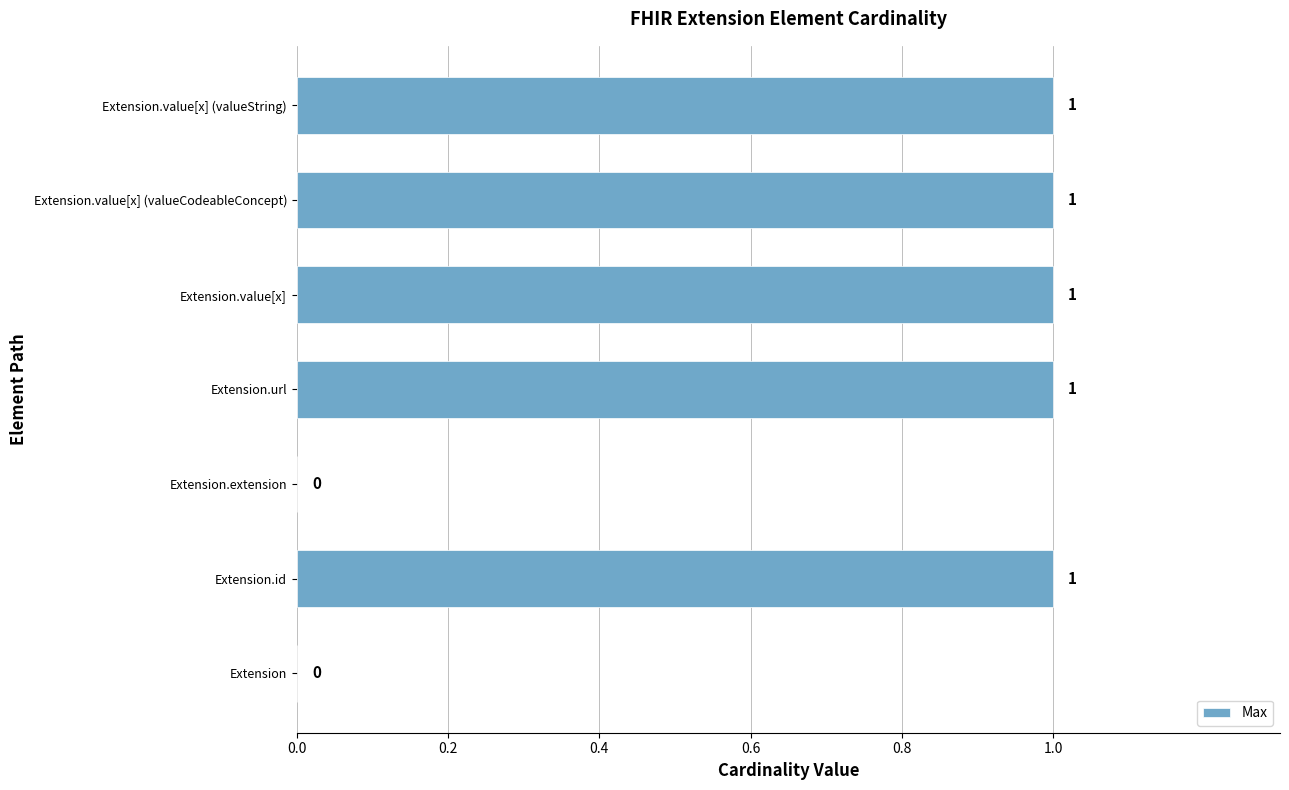

What is the ratio of the value at Extension.url to the value at Extension.value[x] (valueCodeableConcept)?

1.0